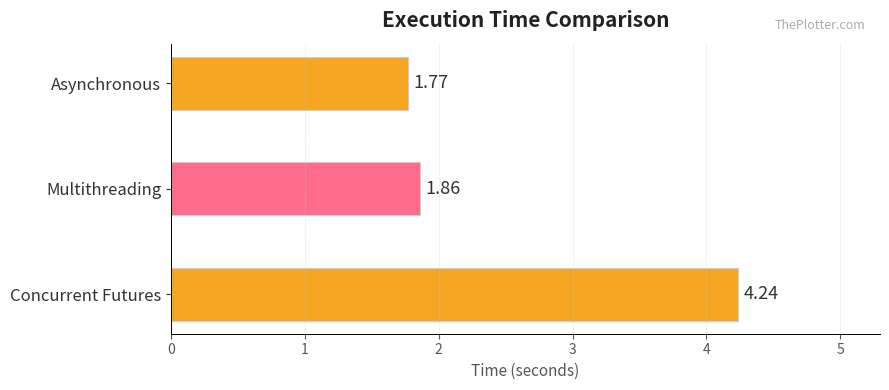

Rank the categories by value from lowest to highest.

Asynchronous, Multithreading, Concurrent Futures